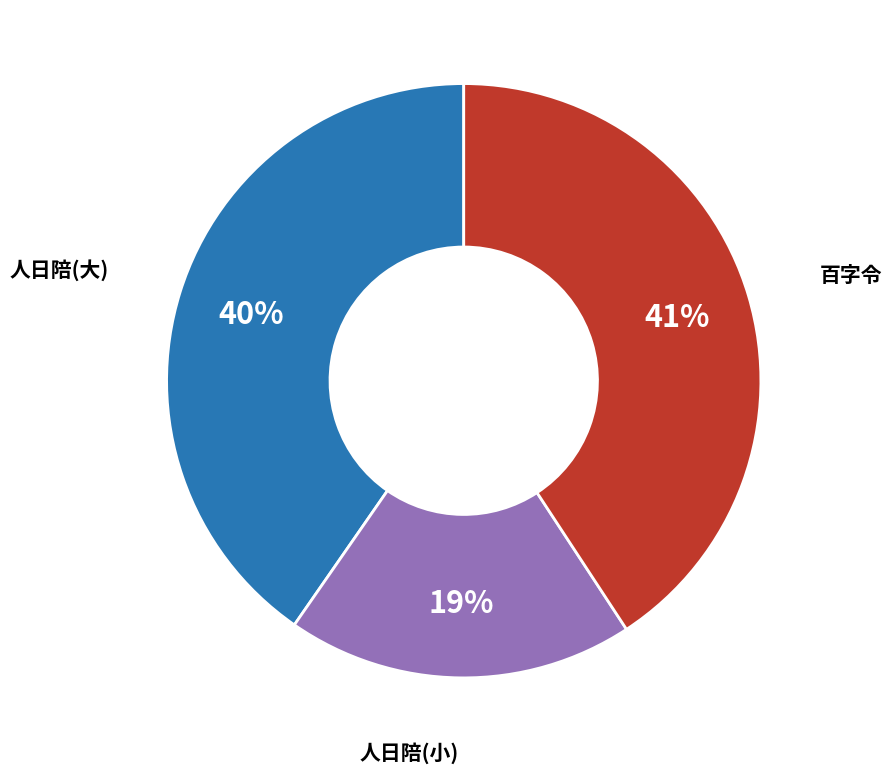

Does any single category account for the majority?

No